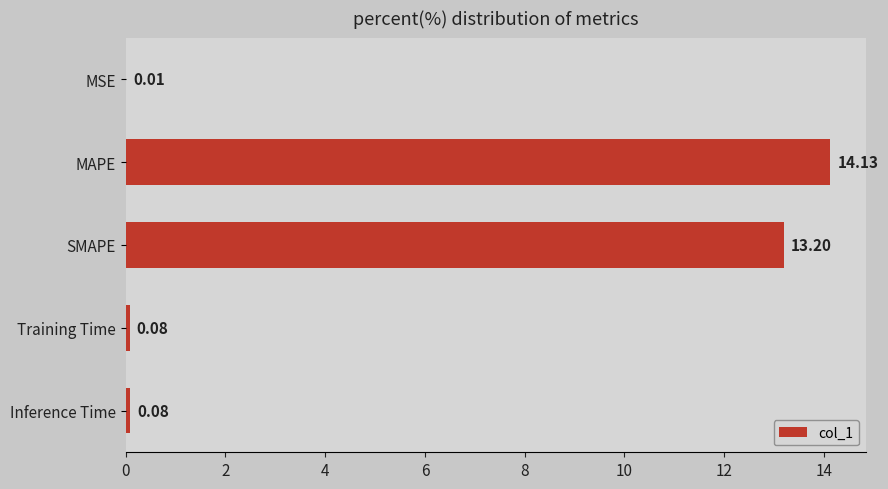

Which category has the highest value across all series?

MAPE